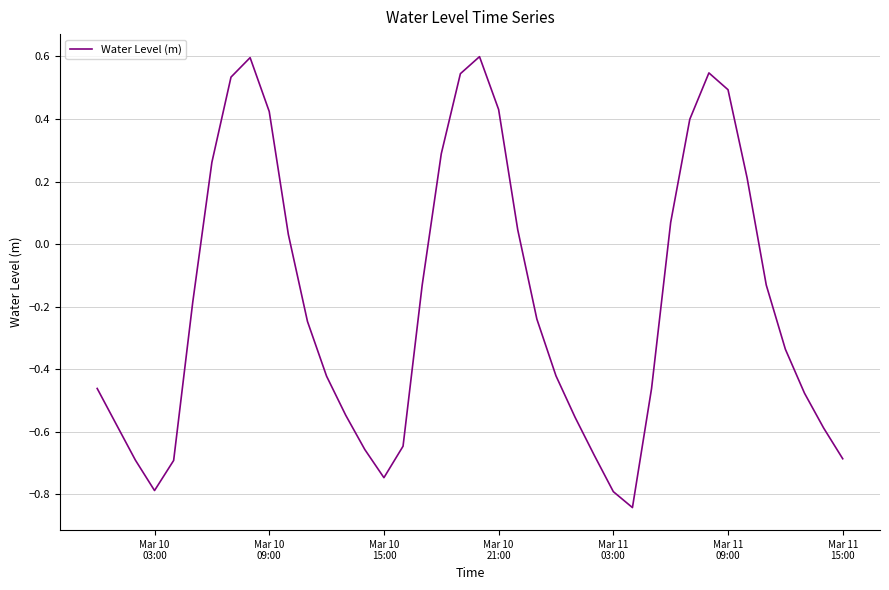

What is the difference between the maximum and second lowest values?

1.4